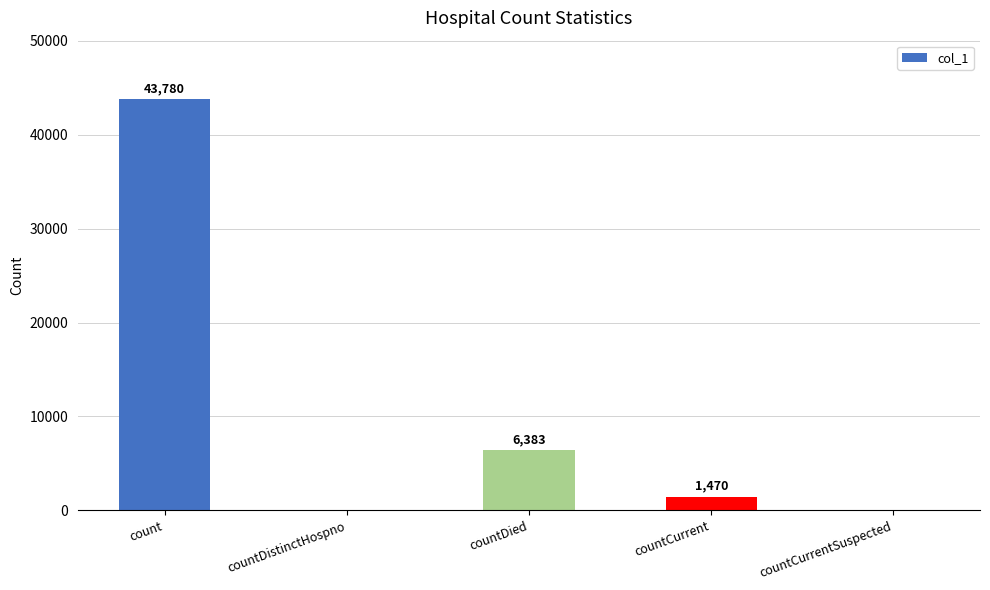

How many positive values are there?

3